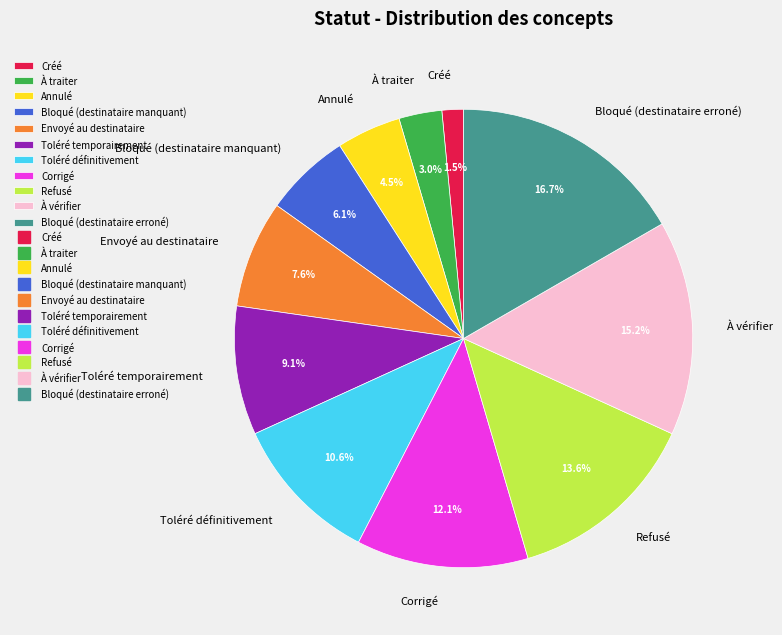

To the nearest percent, what is the difference between the largest and smallest slice percentages?

15%